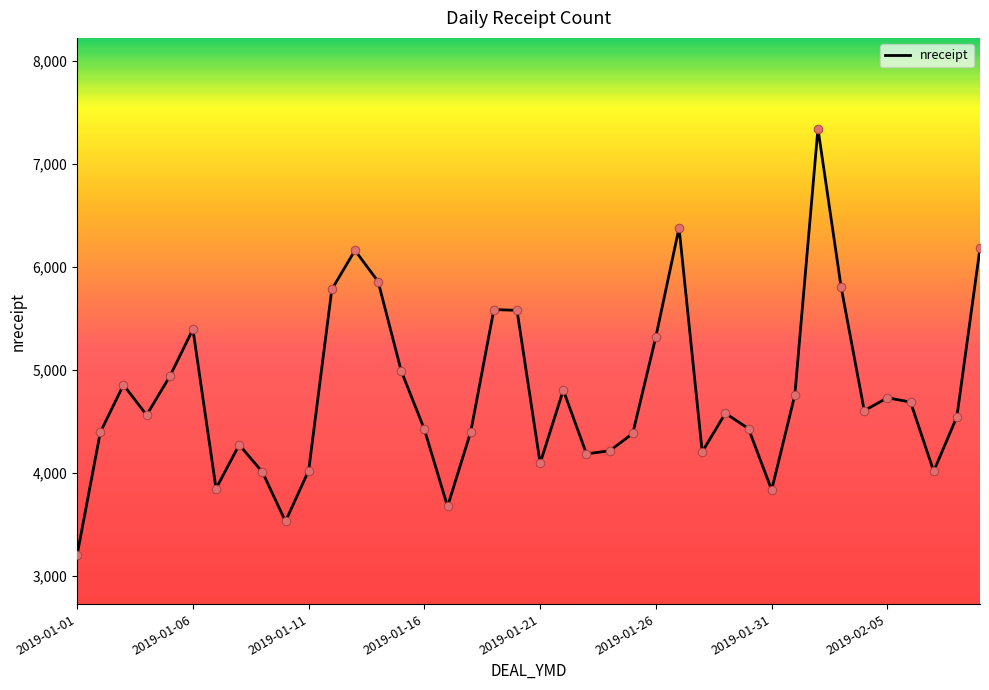

What is the greatest value displayed?

7346